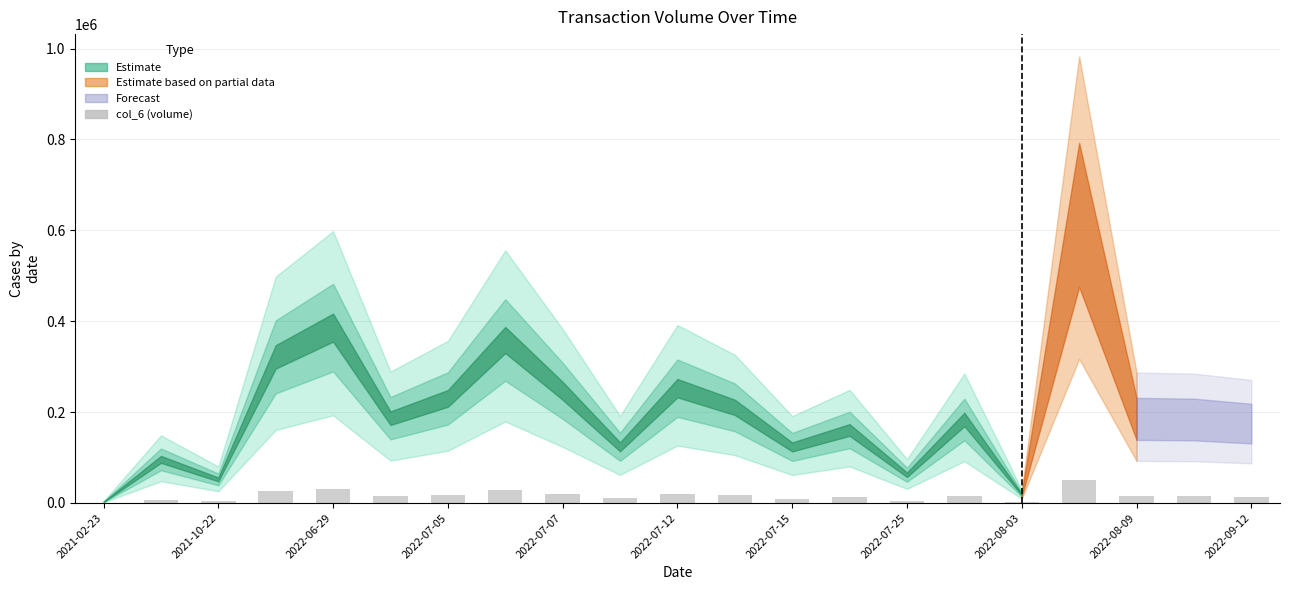

How many data points does each series have?

21